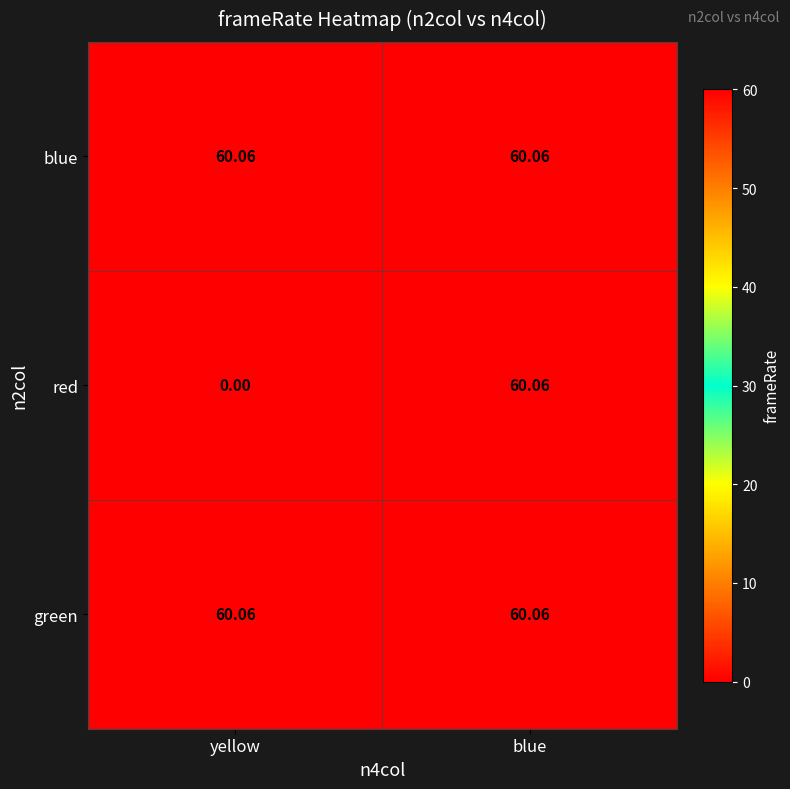

Reading right to left, extract all data points from this chart.

row_0: blue=60.1	yellow=60.1
row_1: blue=60.1	yellow=0.0
row_2: blue=60.1	yellow=60.1